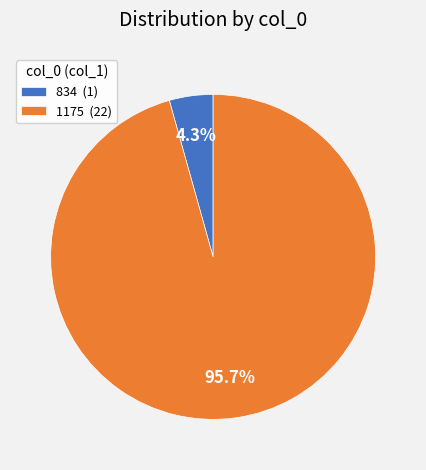

Which has a higher value, 1175 or 834?

1175